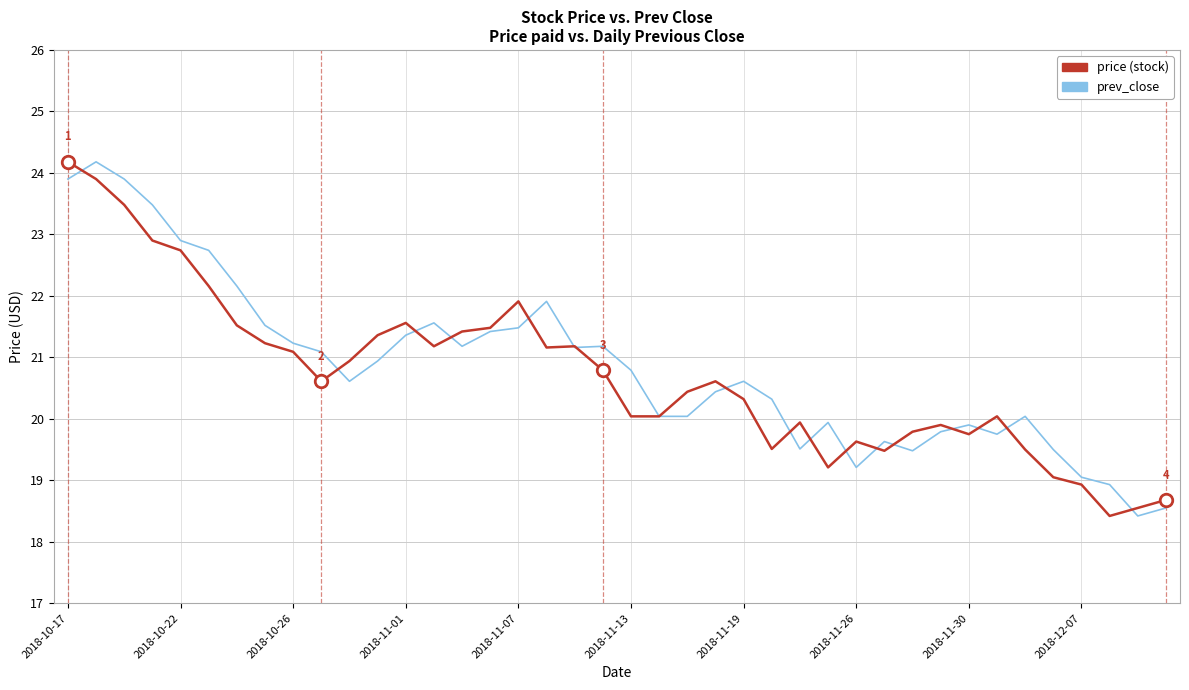

What is the greatest value displayed?

24.2